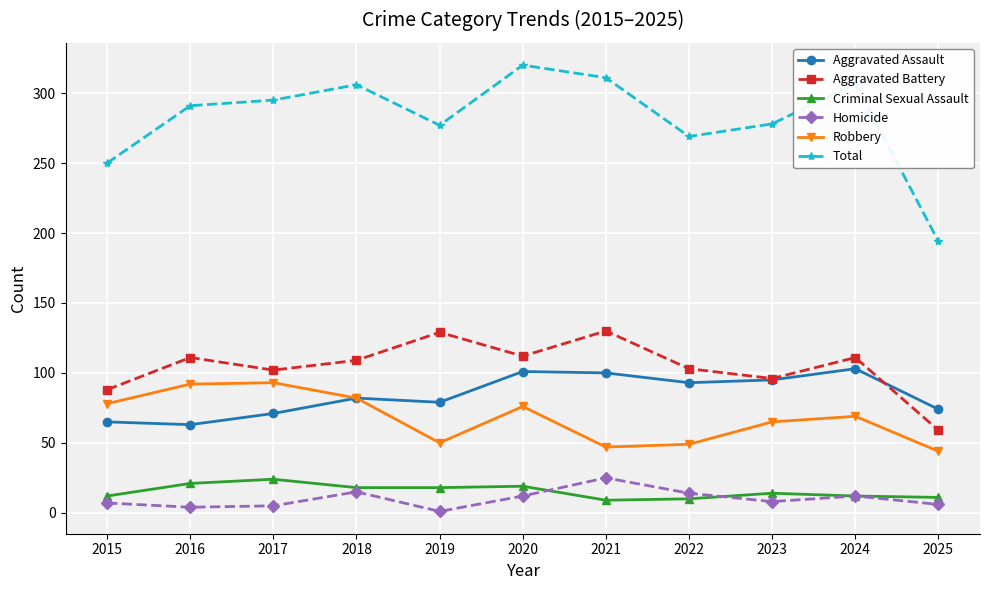

What is the approximate value of Aggravated Assault at 2021, to the nearest 5?

100